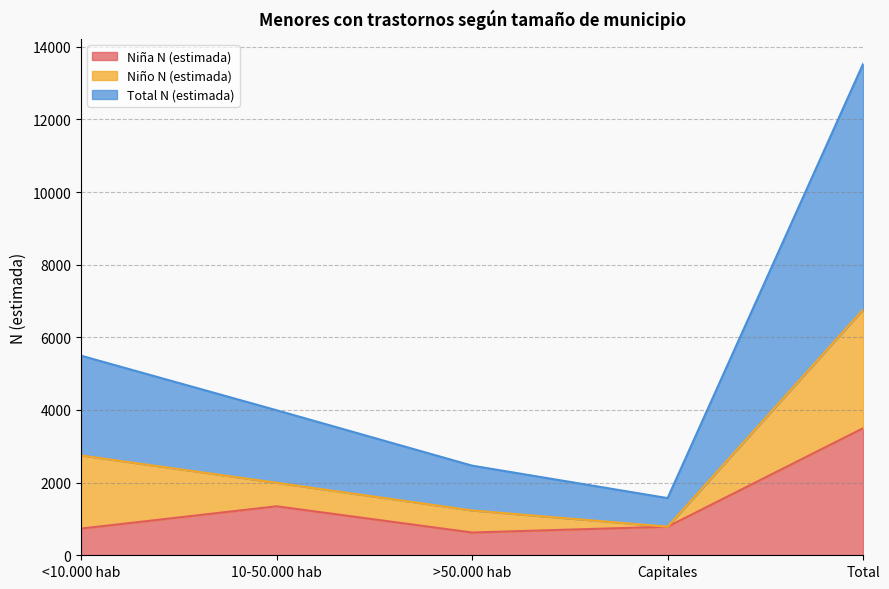

True or false: Total N (estimada) has more than 2 interior local peaks.

False